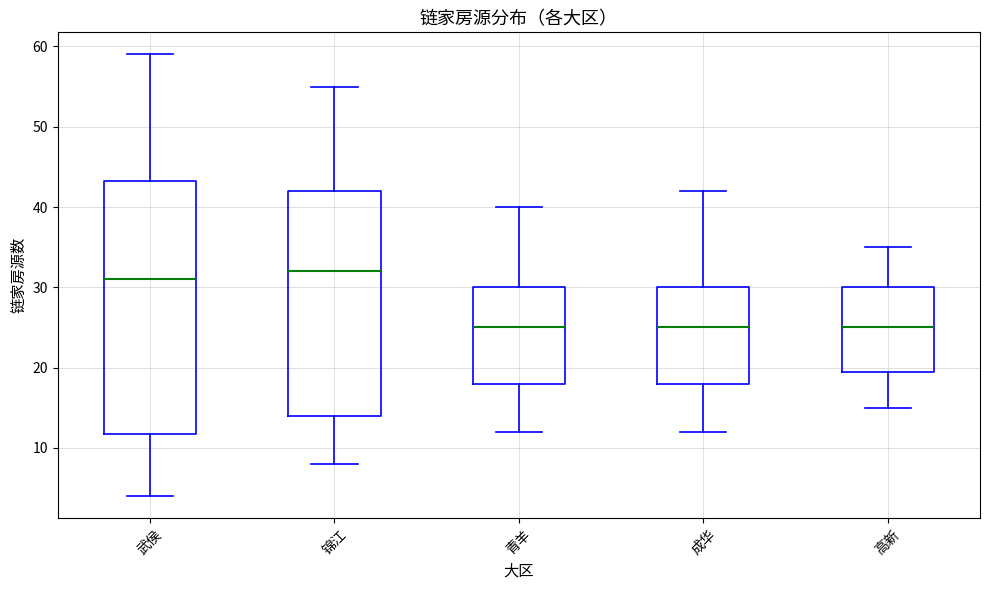

Reading left to right, read every box against the y-axis: the position of its median line, the range the box covers, and the ends of its whiskers. The values are not printed on the chart, so give them approximately, as read against the axis.

武侯: median 31, box 12 to 43, whiskers 4 to 59
锦江: median 32, box 14 to 42, whiskers 8 to 55
青羊: median 25, box 18 to 30, whiskers 12 to 40
成华: median 25, box 18 to 30, whiskers 12 to 42
高新: median 25, box 20 to 30, whiskers 15 to 35